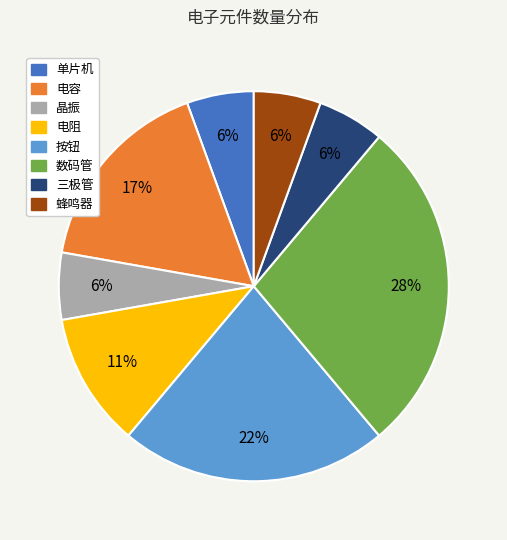

To the nearest percent, what percentage of the pie is 三极管?

6%